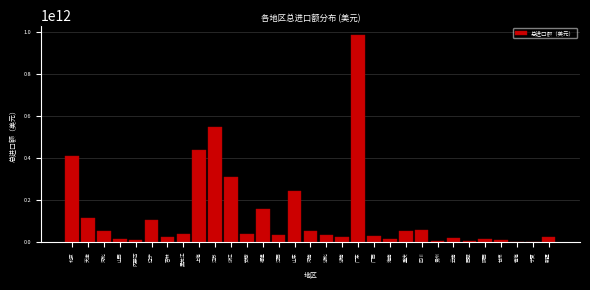

What is the maximum value shown in the chart?

984020460000